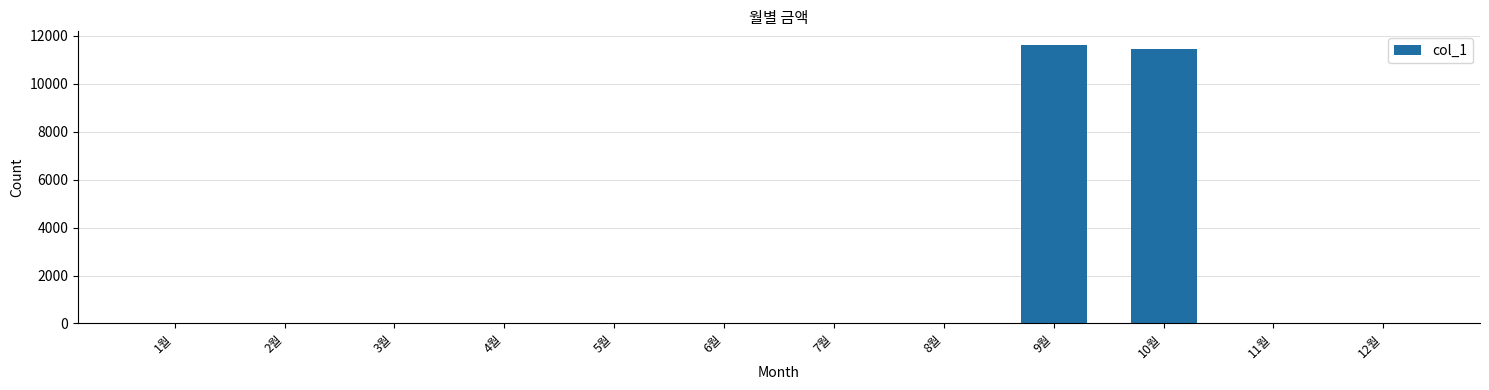

The value at 12월 is 5038. True or false?

False